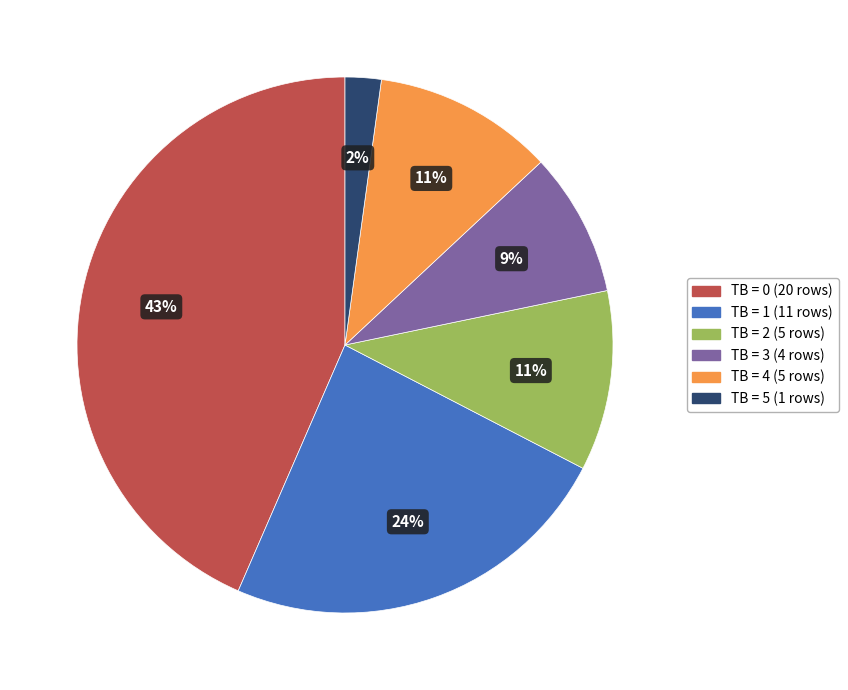

What is the smallest slice in the pie chart?

TB = 5